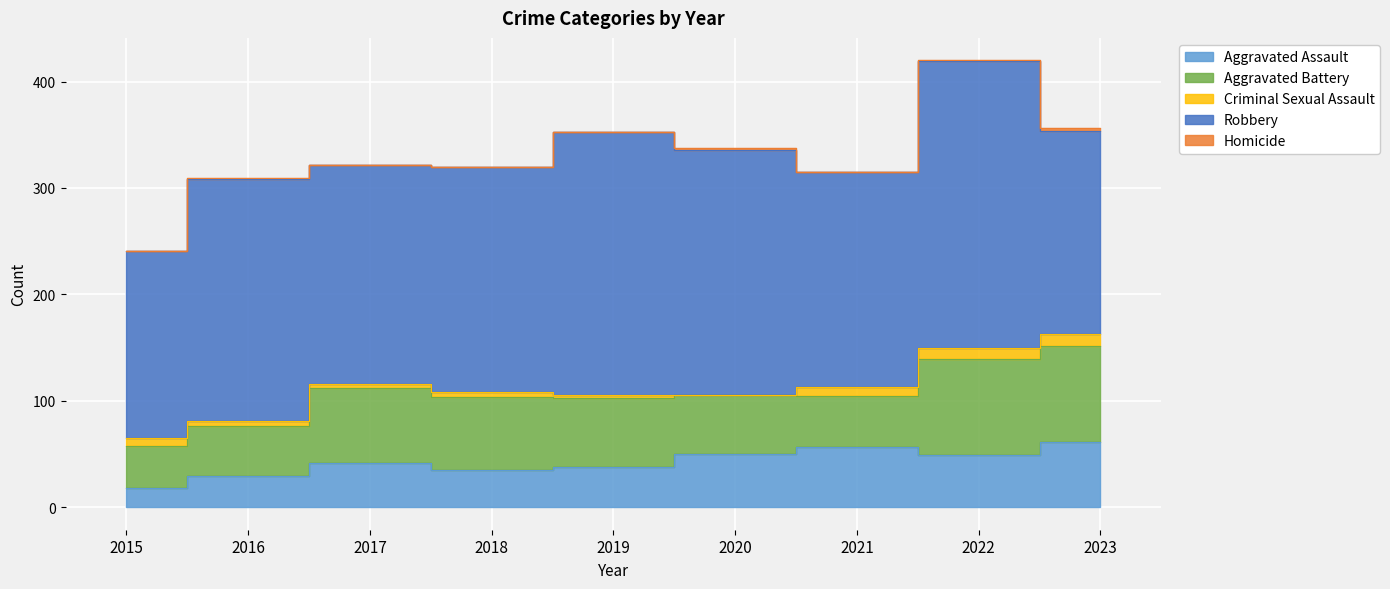

What is the value of the Aggravated Battery point at the 9th from the left?

91